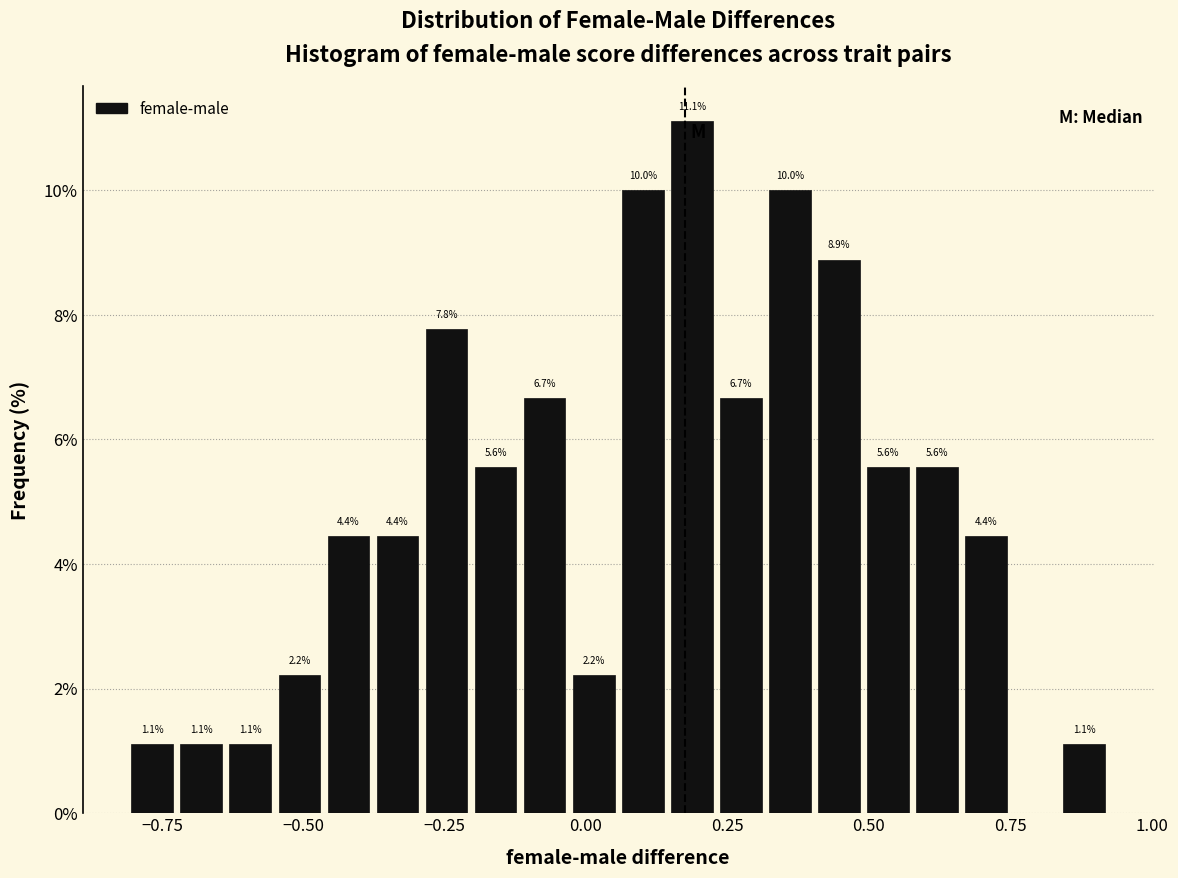

Around what value on the x-axis is the tallest bar? Give the approximate position of its centre, as read against the axis.

0.20